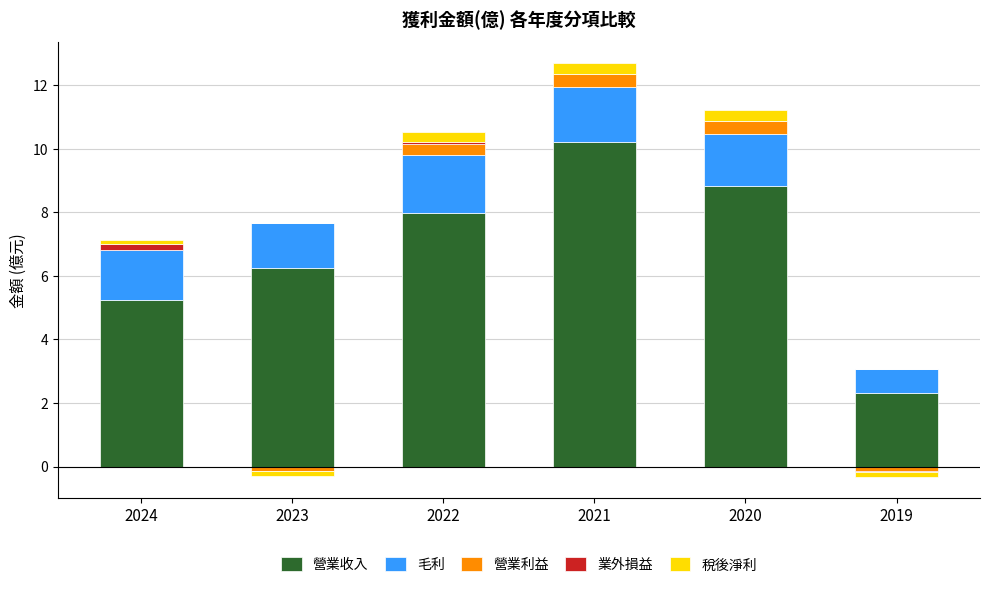

Which category has the highest value in the 營業收入 series?

2021